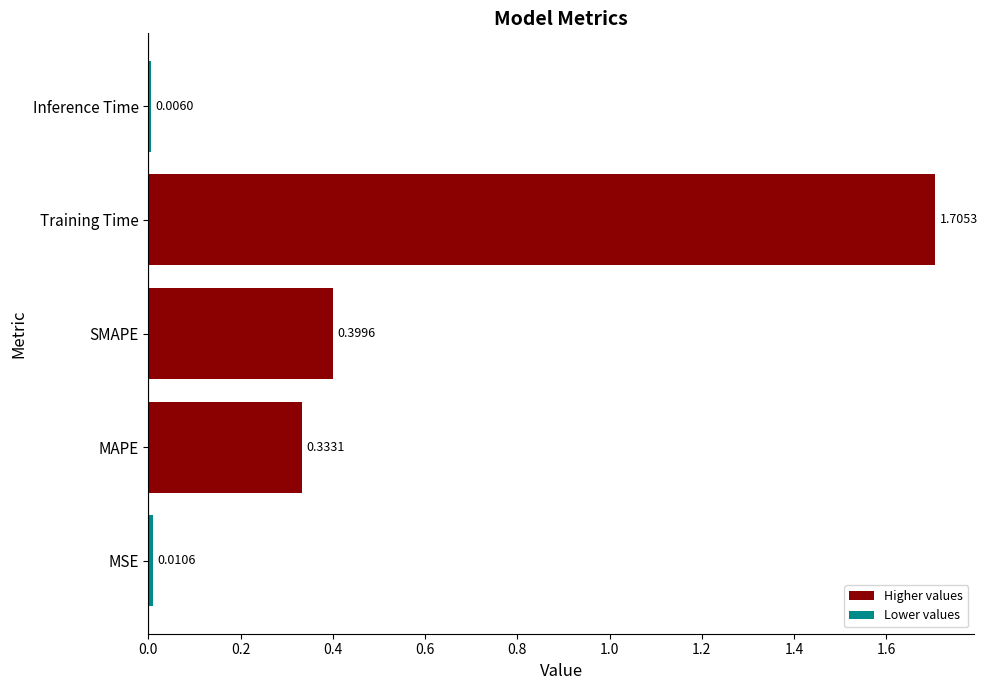

At which category does the chart reach its peak across all series?

Training Time